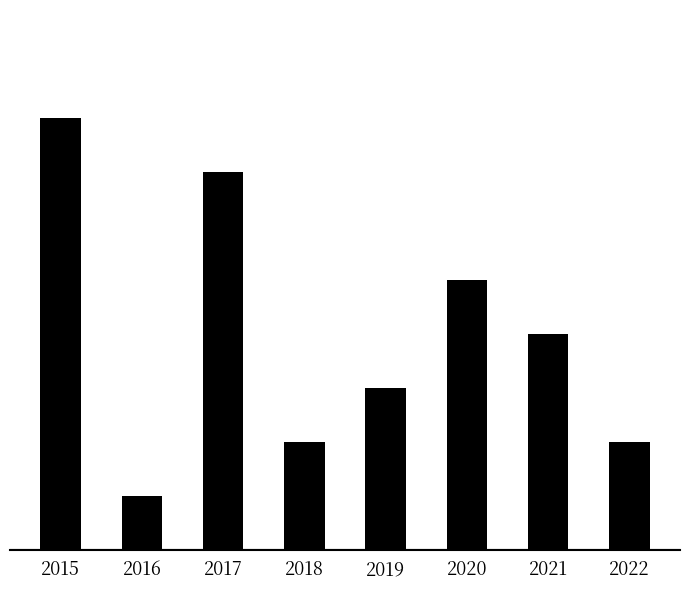

What is the change in value from 2015 to 2016?

-7